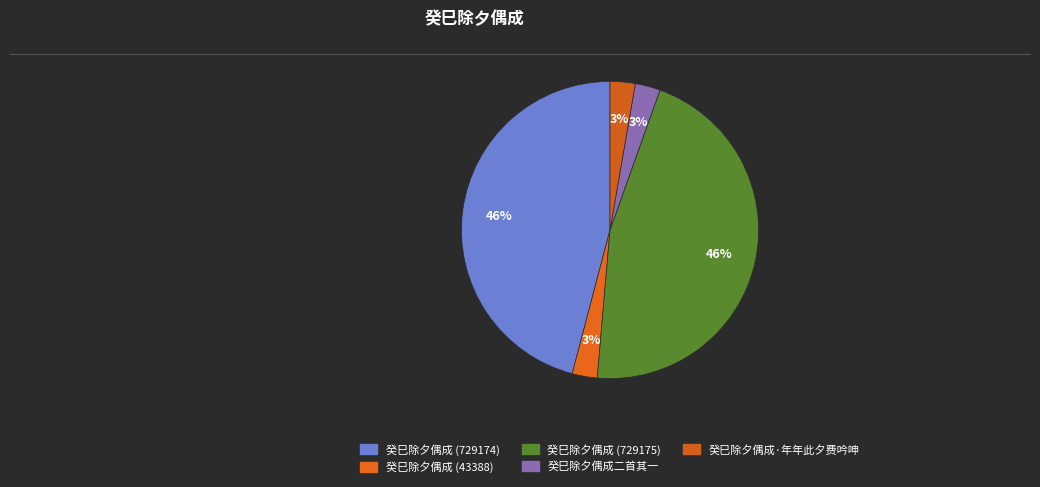

Which slice is the largest?

癸巳除夕偶成 (729175)